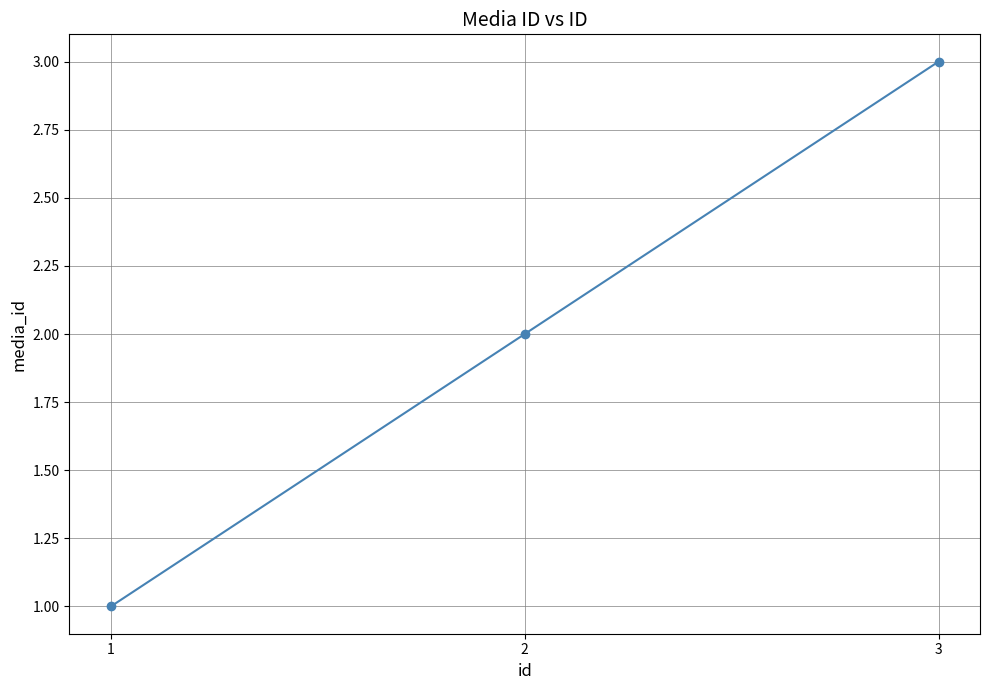

The value at 3 is 5. True or false?

False